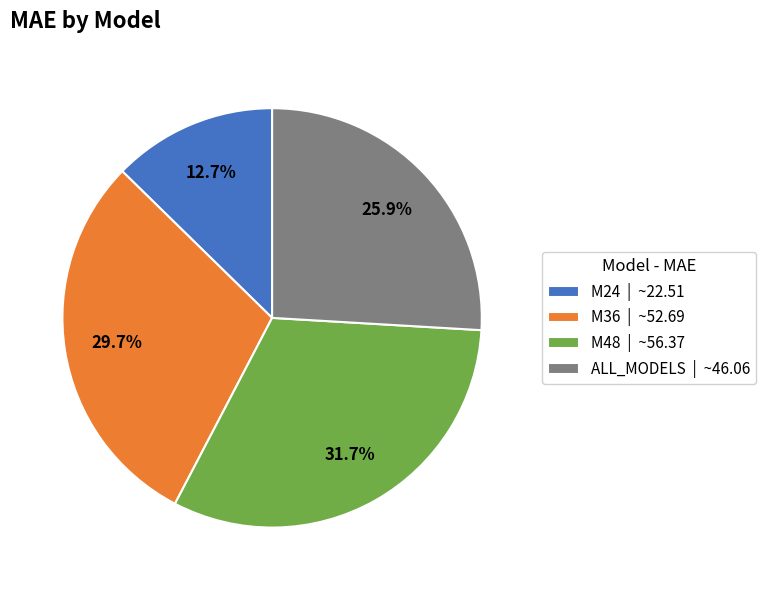

What portion of the pie excludes M24?

87.3%